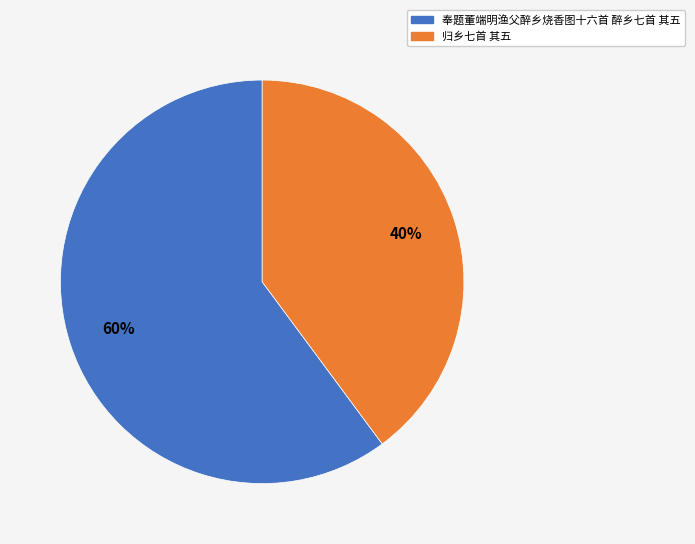

Combined, do 归乡七首 其五 and 奉题董端明渔父醉乡烧香图十六首 醉乡七首 其五 account for over 50%?

Yes